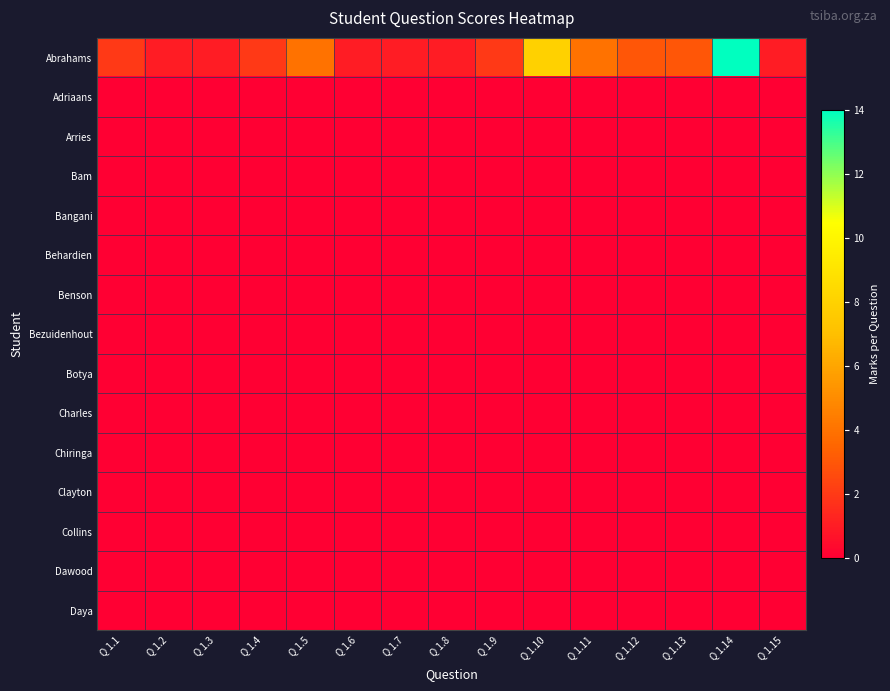

At which category does the chart reach its peak across all series?

Q 1.14